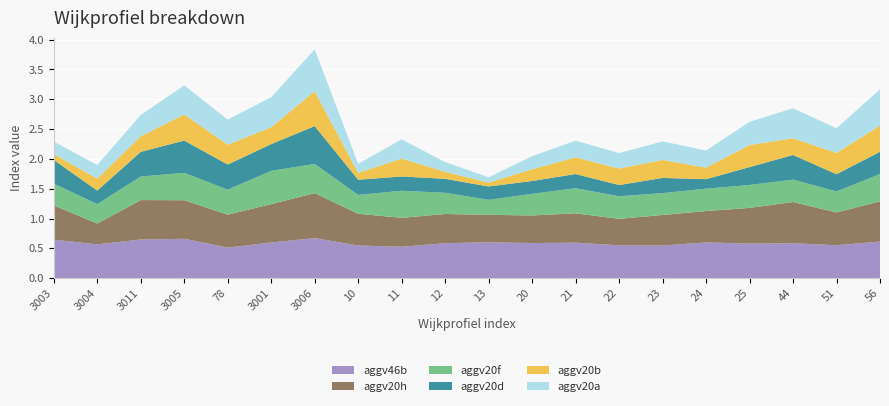

Reading left to right, extract all data points from this chart.

aggv20a: 3003=0.2	3004=0.2	3011=0.4	3005=0.5	78=0.4	3001=0.5	3006=0.7	10=0.1	11=0.3	12=0.2	13=0.1	20=0.2	21=0.3	22=0.3	23=0.3	24=0.3	25=0.4	44=0.5	51=0.4	56=0.6
aggv20b: 3003=0.1	3004=0.2	3011=0.3	3005=0.4	78=0.3	3001=0.3	3006=0.6	10=0.1	11=0.3	12=0.1	13=0.1	20=0.2	21=0.3	22=0.3	23=0.3	24=0.2	25=0.4	44=0.3	51=0.4	56=0.4
aggv20d: 3003=0.4	3004=0.2	3011=0.4	3005=0.5	78=0.4	3001=0.4	3006=0.6	10=0.3	11=0.2	12=0.2	13=0.2	20=0.2	21=0.2	22=0.2	23=0.3	24=0.2	25=0.3	44=0.4	51=0.3	56=0.4
aggv20f: 3003=0.4	3004=0.3	3011=0.4	3005=0.5	78=0.4	3001=0.6	3006=0.5	10=0.3	11=0.5	12=0.4	13=0.3	20=0.4	21=0.4	22=0.4	23=0.4	24=0.4	25=0.4	44=0.4	51=0.4	56=0.5
aggv20h: 3003=0.6	3004=0.3	3011=0.7	3005=0.6	78=0.6	3001=0.6	3006=0.8	10=0.5	11=0.5	12=0.5	13=0.5	20=0.5	21=0.5	22=0.4	23=0.5	24=0.5	25=0.6	44=0.7	51=0.6	56=0.7
aggv46b: 3003=0.6	3004=0.6	3011=0.6	3005=0.7	78=0.5	3001=0.6	3006=0.7	10=0.5	11=0.5	12=0.6	13=0.6	20=0.6	21=0.6	22=0.6	23=0.5	24=0.6	25=0.6	44=0.6	51=0.6	56=0.6